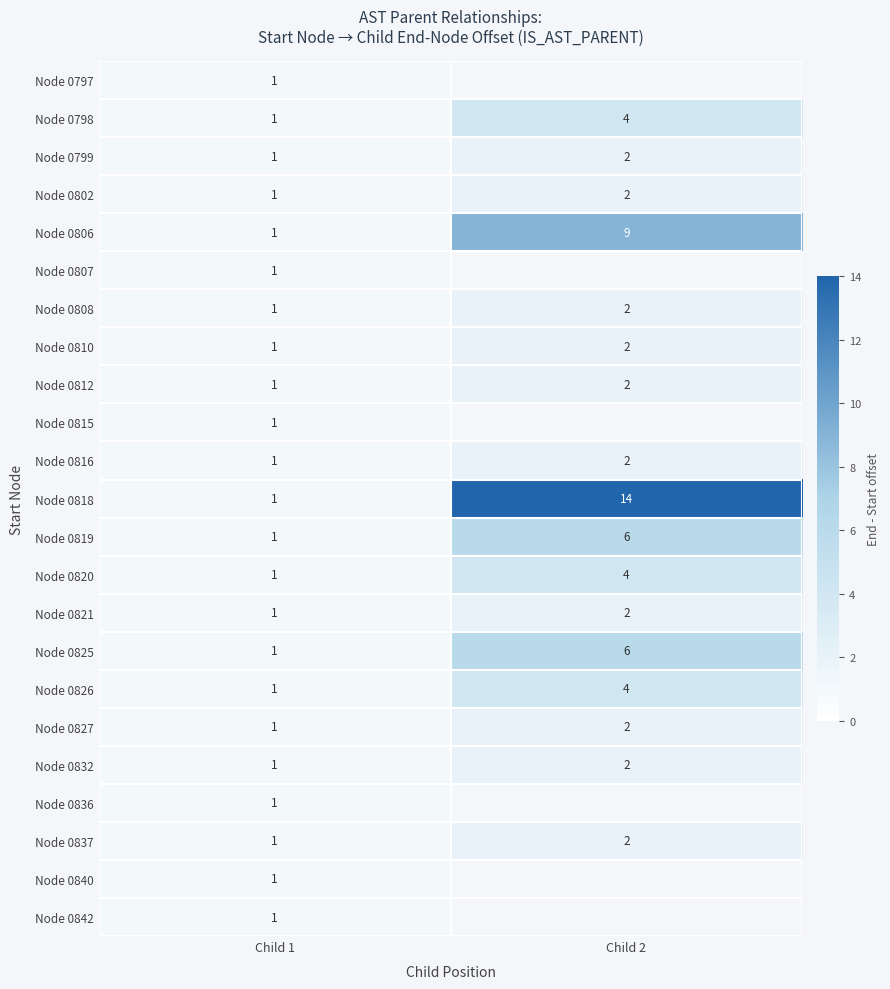

What is the sum of all Node 0820 values?

5